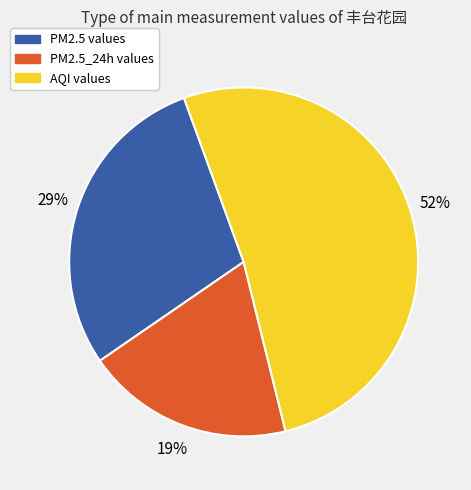

How many segments does this pie chart have?

3